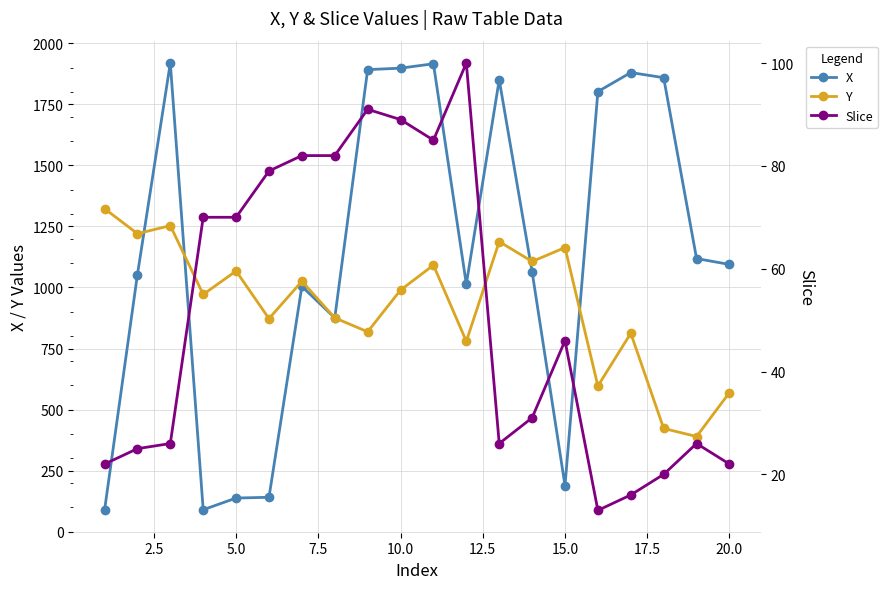

True or false: Slice has more than 0 interior local peaks.

True